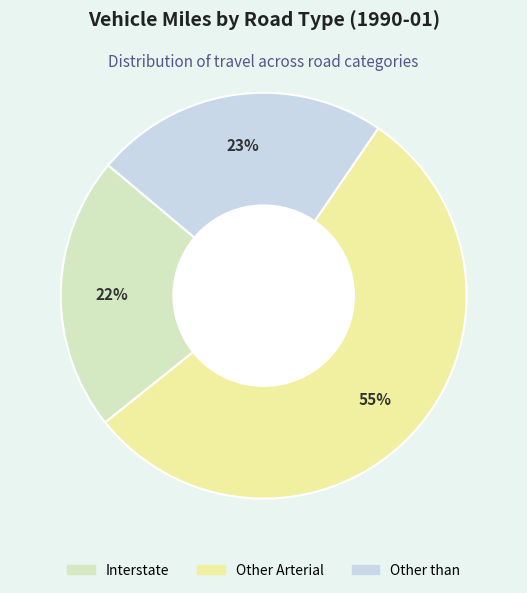

To the nearest percent, what is the average slice percentage?

33%